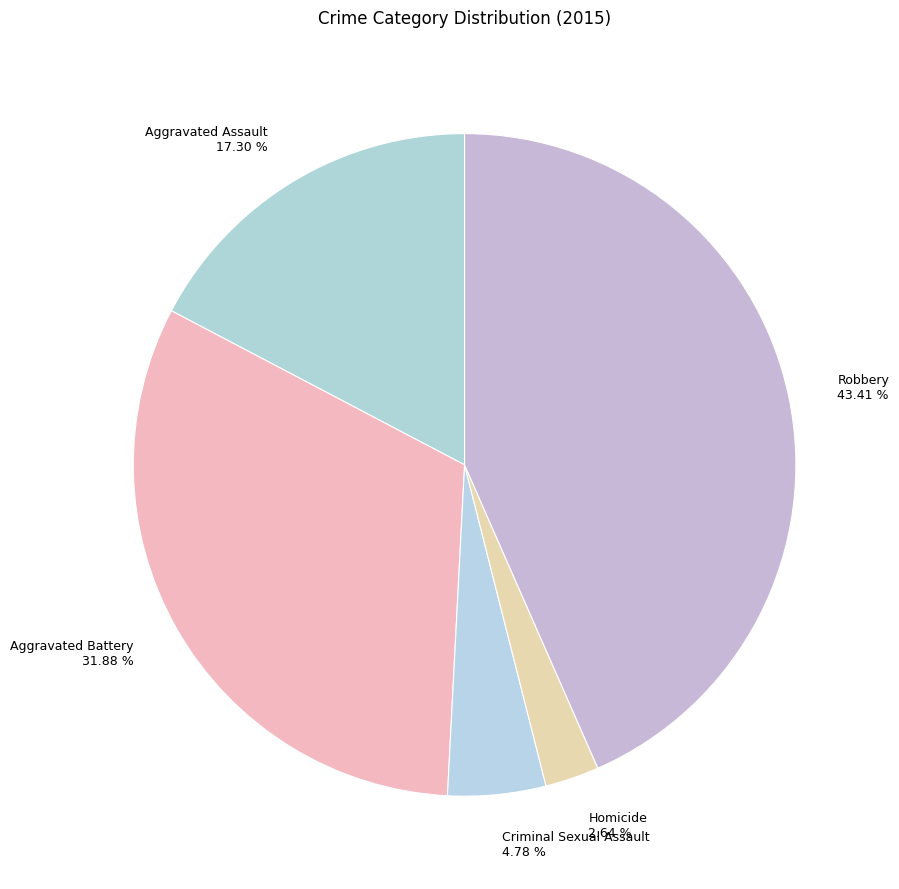

What is the largest slice in the pie chart?

Robbery